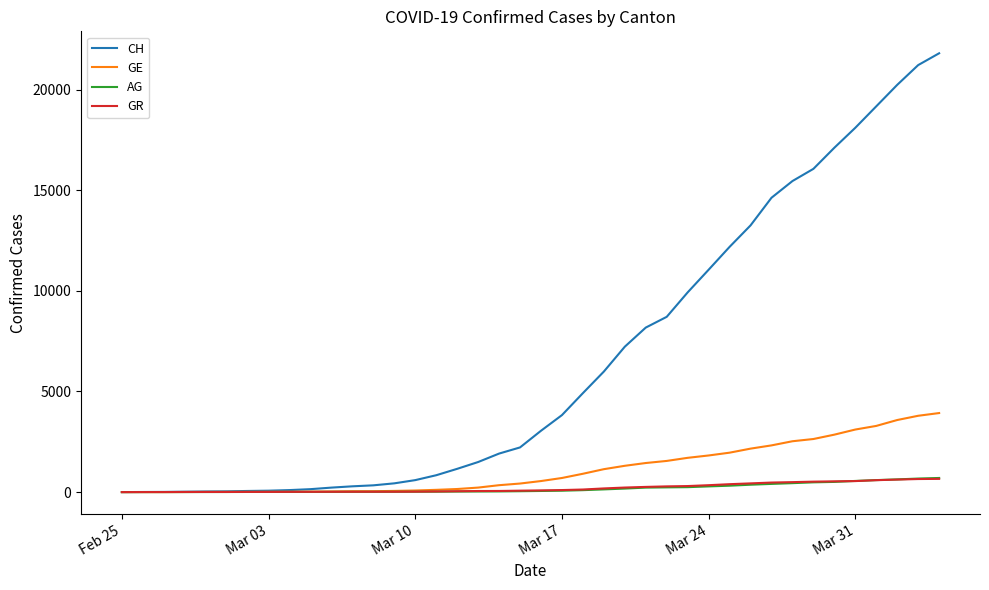

Which series has the widest spread of values?

CH